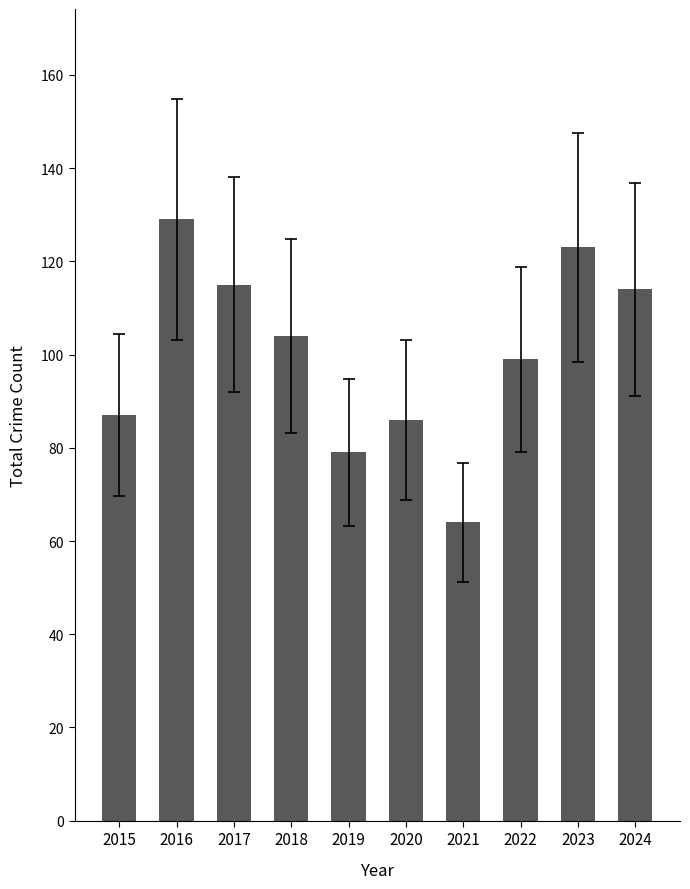

Reading left to right, transcribe all the data shown in this chart.

2015=87	2016=129	2017=115	2018=104	2019=79	2020=86	2021=64	2022=99	2023=123	2024=114